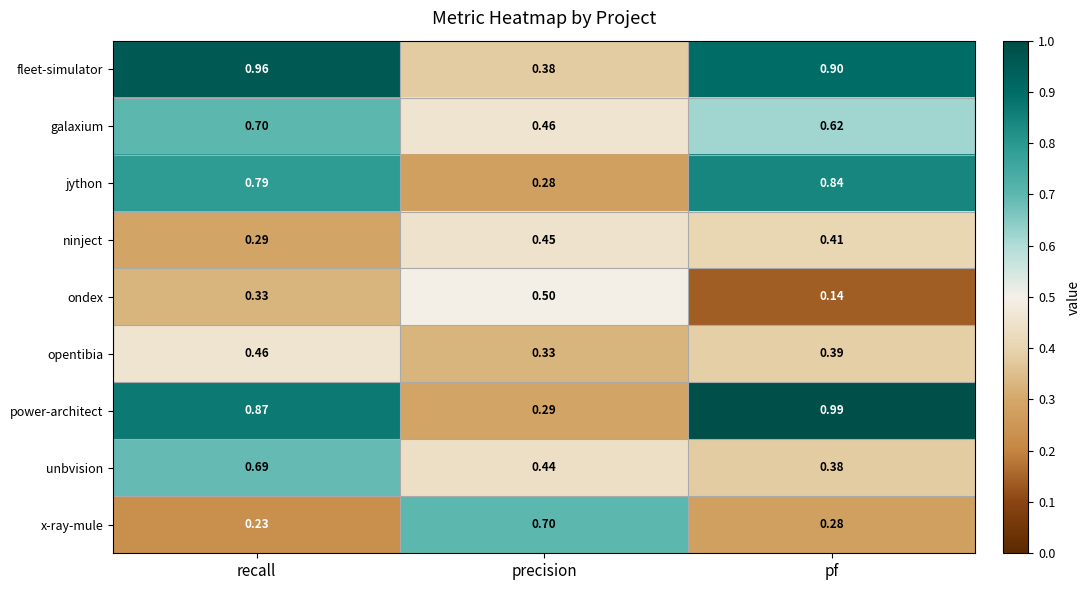

Which series has the largest total across all categories?

fleet-simulator